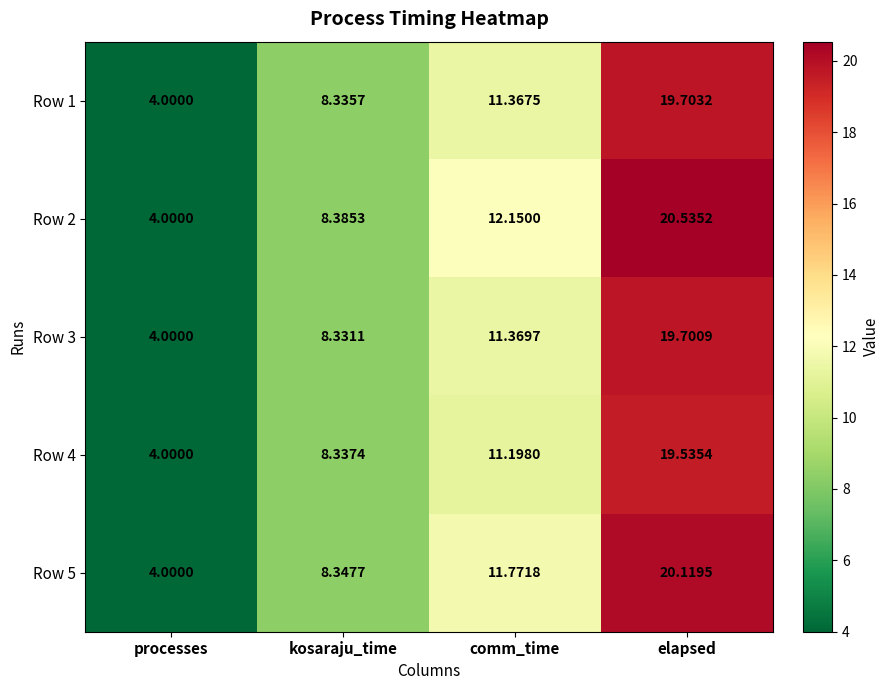

At how many categories does at least one series exceed 9?

2